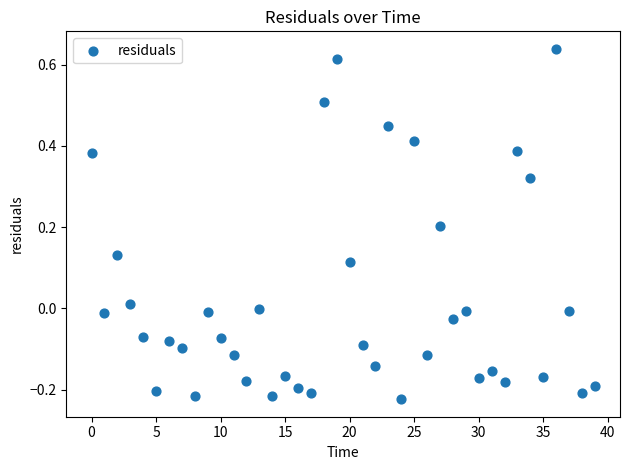

What is the range of Y values (max minus min)?

0.9